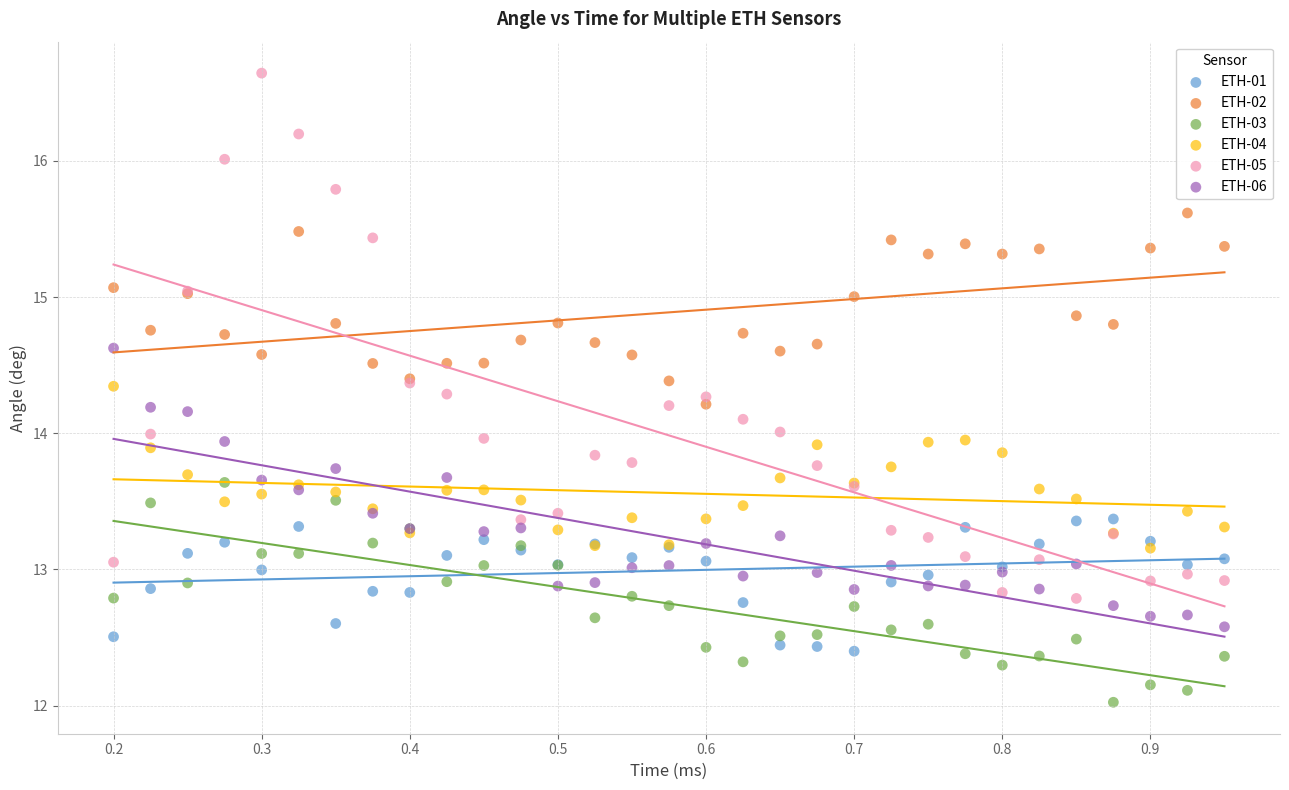

What is the X range (max minus min) for the scatter plot?

0.8